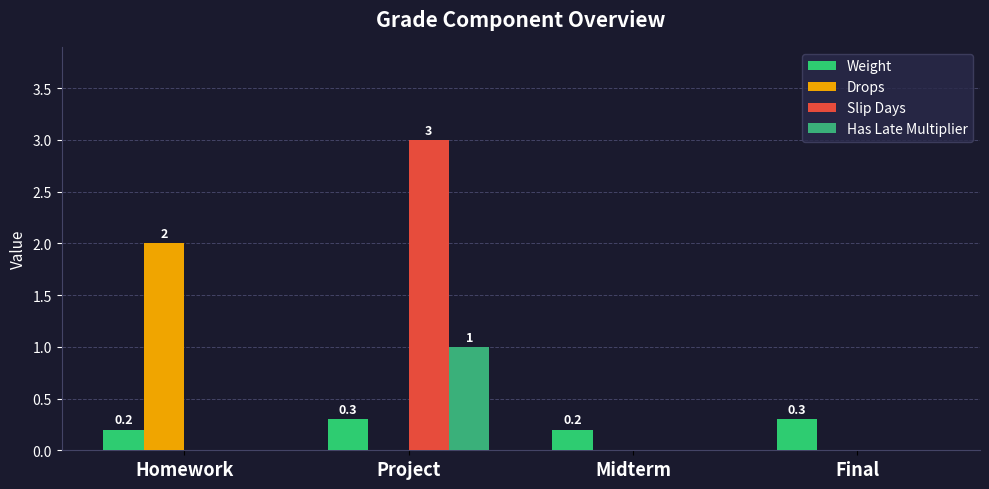

How many Drops values are between 0 and 2?

4